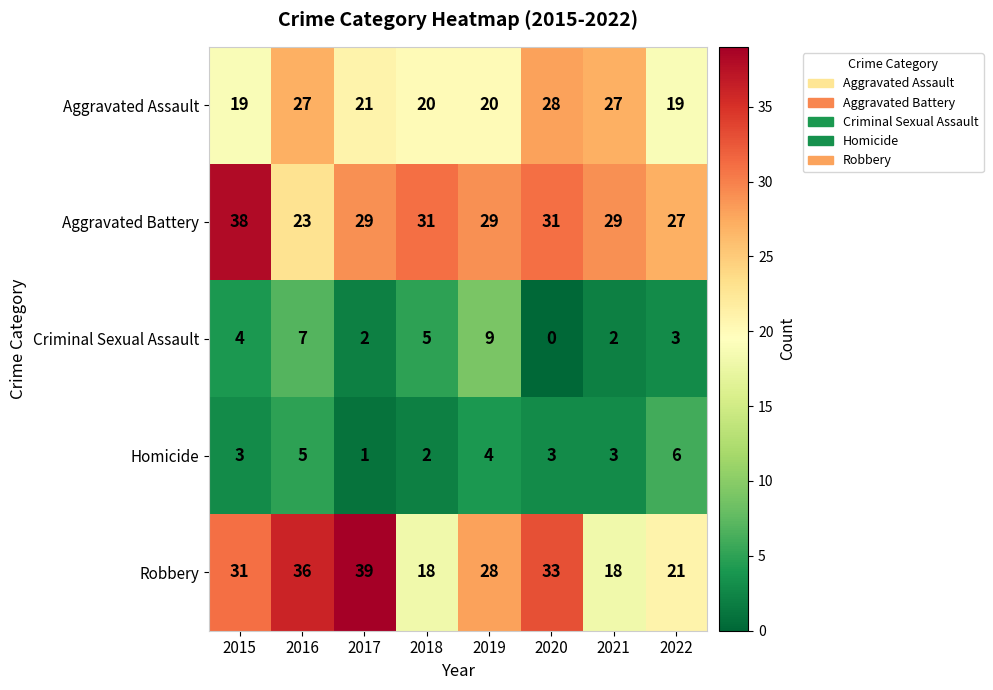

Where does the Aggravated Battery series first go above 29?

2015